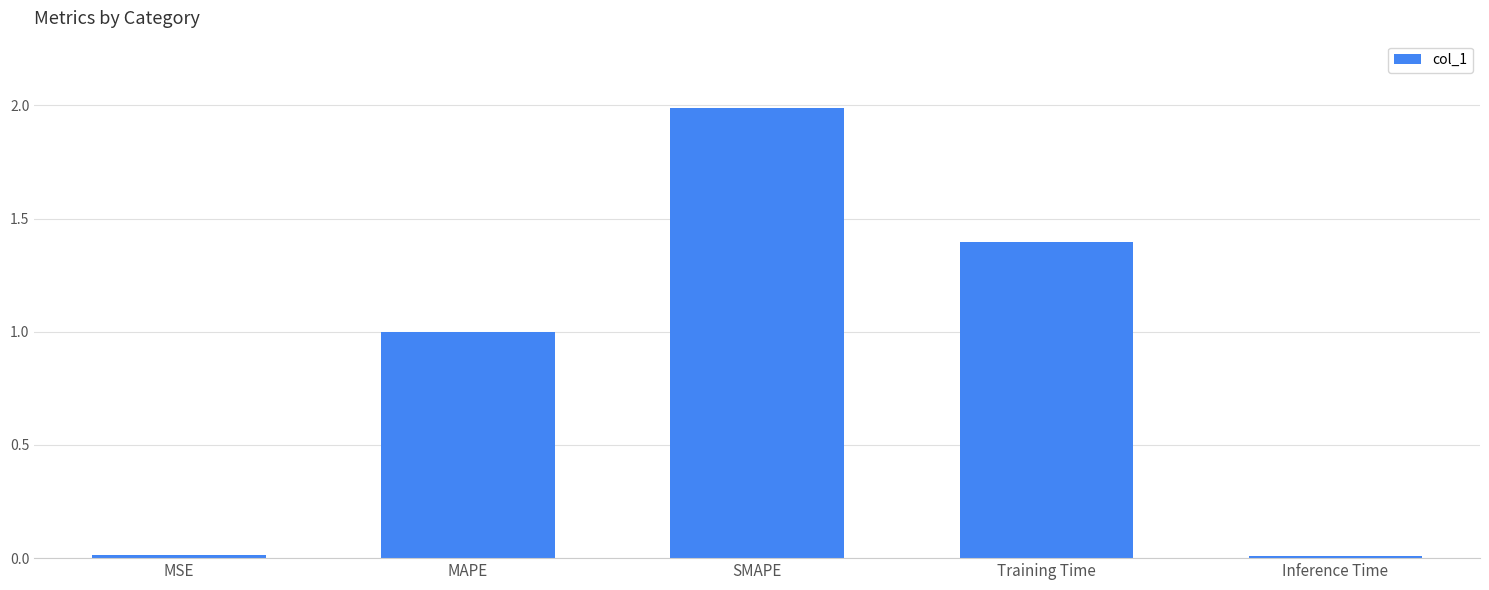

What is the maximum value shown in the chart?

2.0